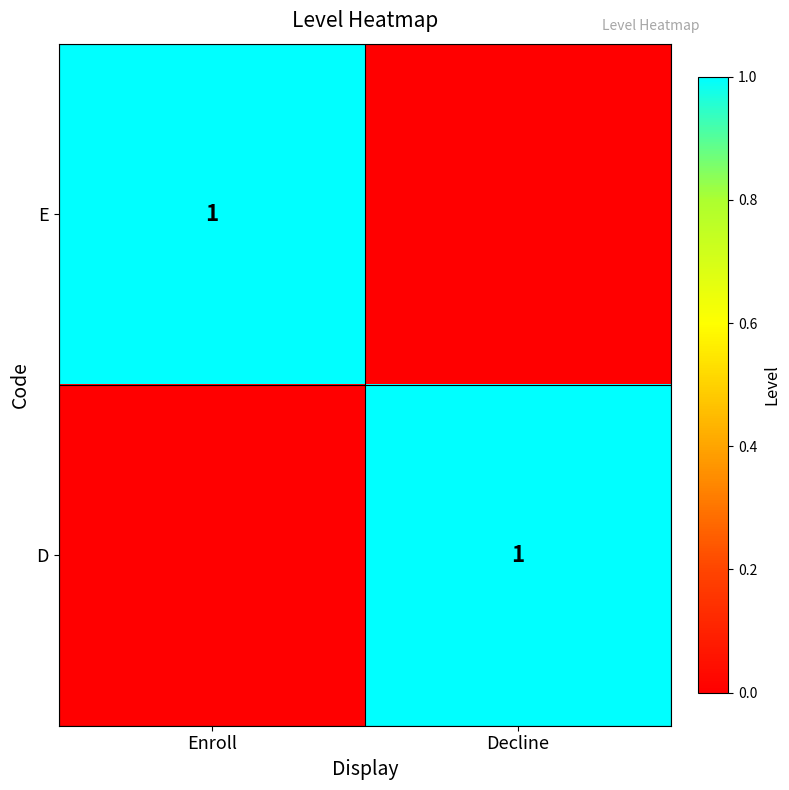

The value of D at Decline is 0. True or false?

False